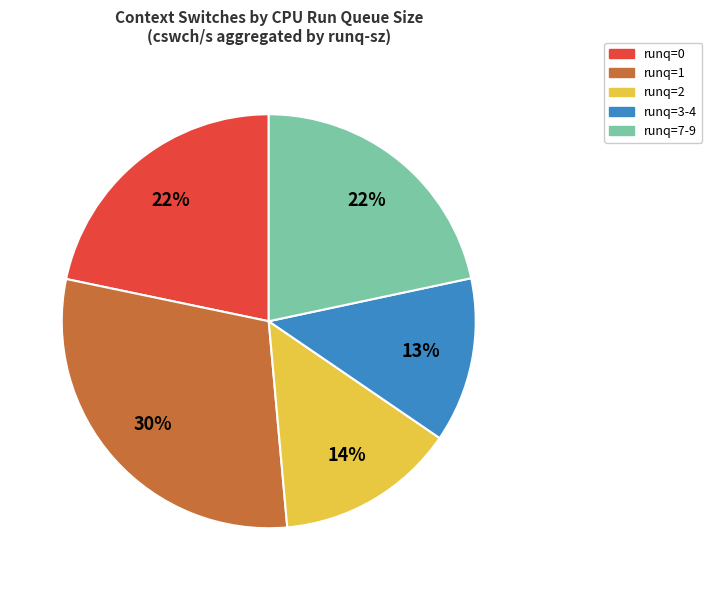

Does runq=2 account for over 50% of the chart?

No